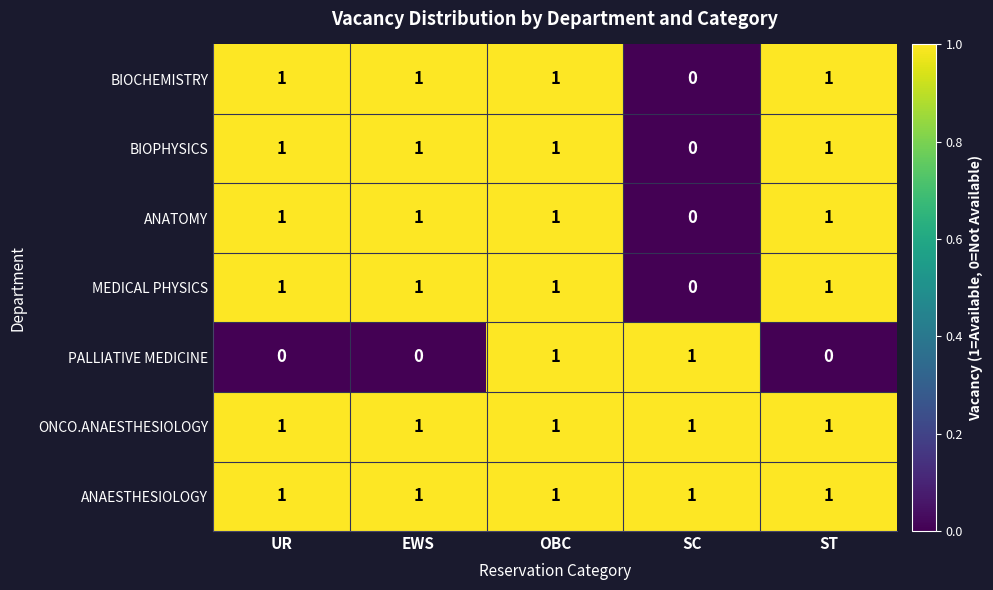

The value of ONCO.ANAESTHESIOLOGY at UR is 1. True or false?

True